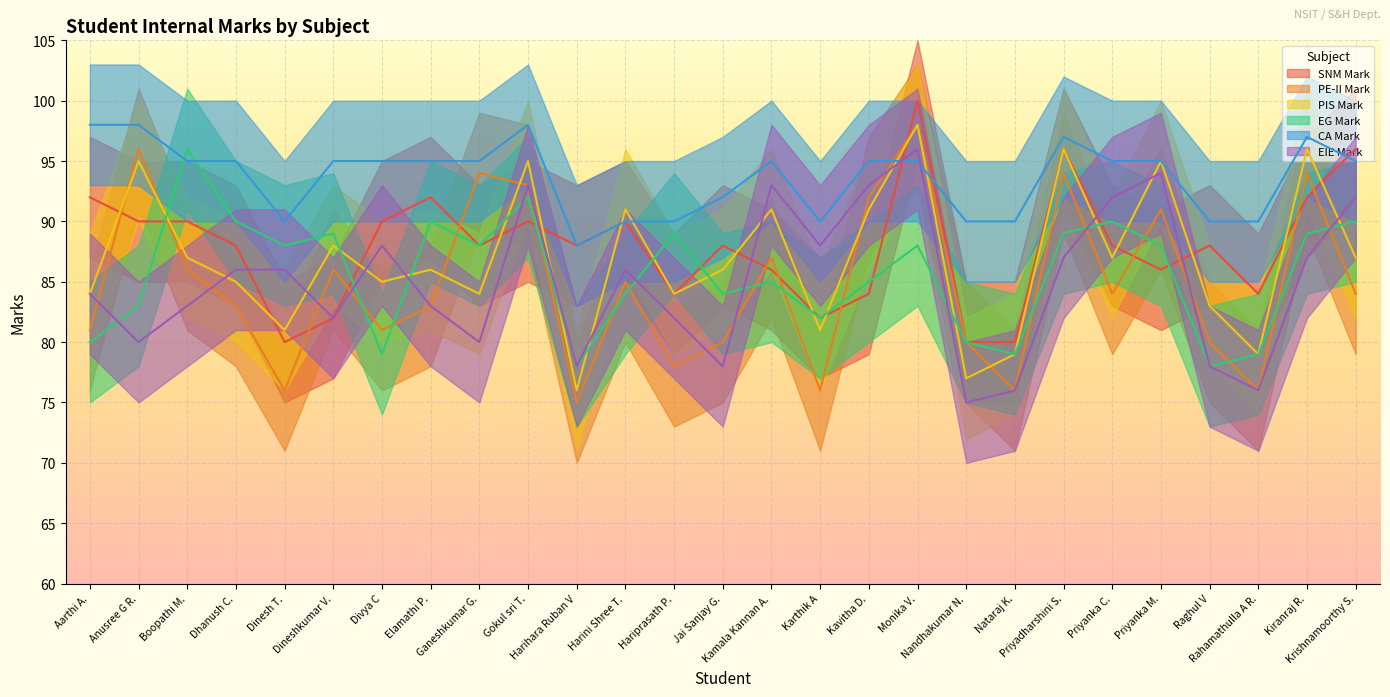

Rank the categories by SNM Mark value from highest to lowest.

Monika V., Priyadharshini S., Krishnamoorthy S., Aarthi A., Elamathi P., Kiranraj R., Anusree G R., Boopathi M., Divya C, Gokul sri T., Harini Shree T., Dhanush C., Ganeshkumar G., Harihara Ruban V, Jai Sanjay G., Priyanka C., Raghul V, Kamala Kannan A., Priyanka M., Hariprasath P., Kavitha D., Rahamathulla A R., Dineshkumar V., Karthik A, Dinesh T., Nandhakumar N., Nataraj K.